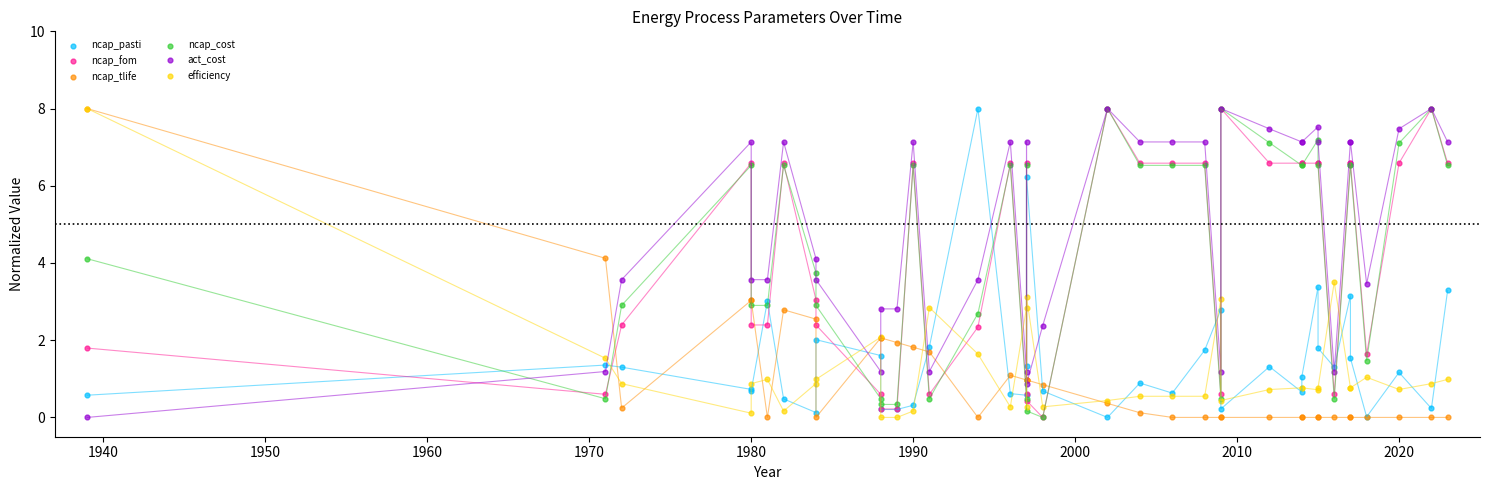

Which series contains the highest Y value?

ncap_pasti